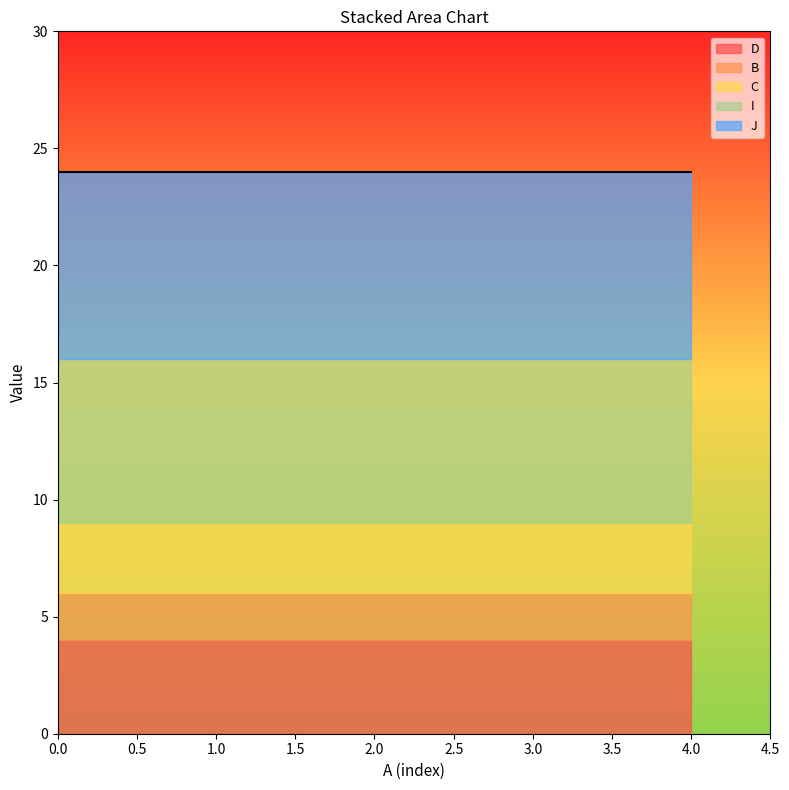

What is the value of the I point at the 2nd from the left?

7